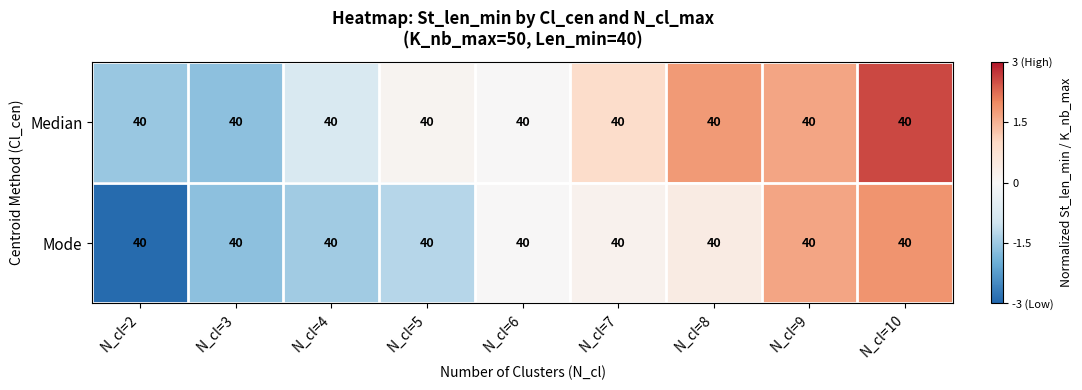

What is the minimum value for Mode?

-2.9